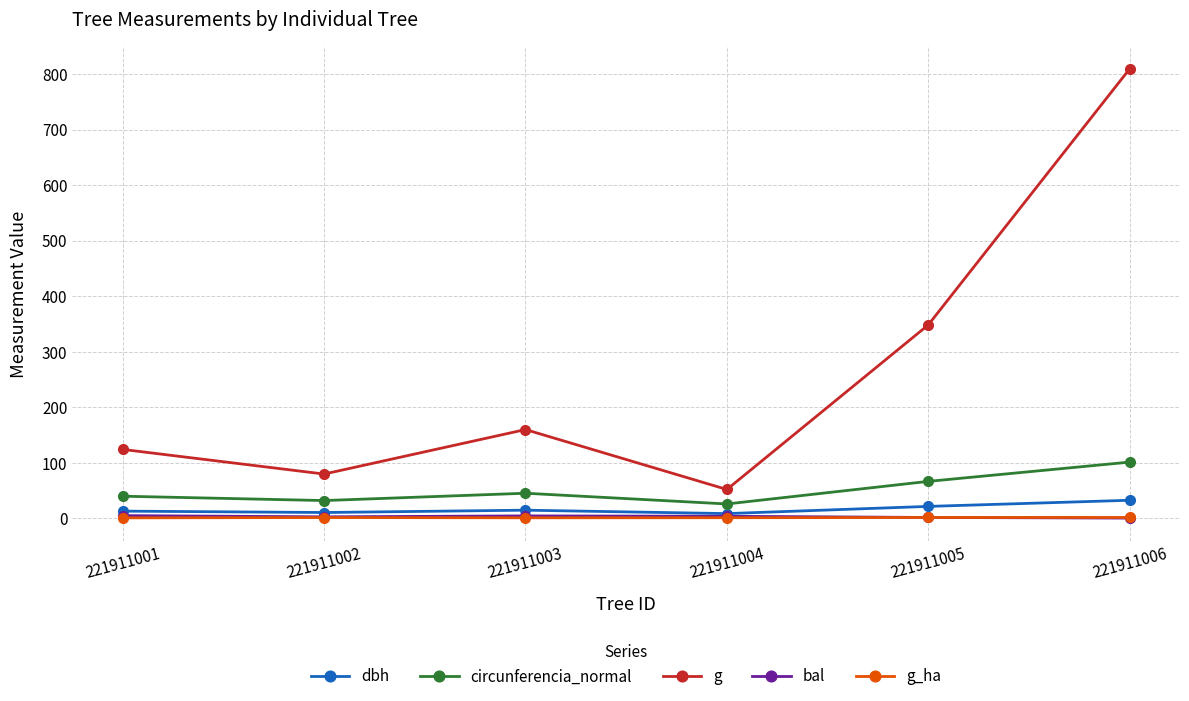

What is the approximate value of bal at 221911001?

4.4